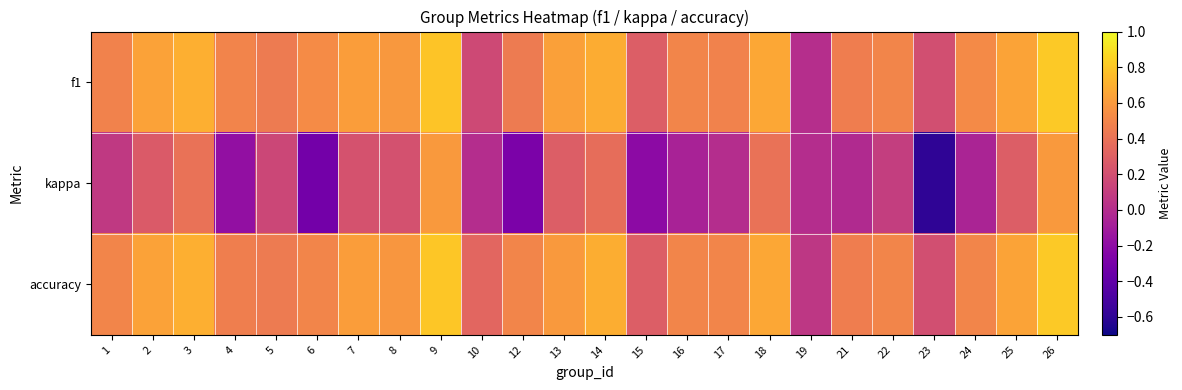

Rank the series at 9 from lowest to highest value.

kappa, f1, accuracy